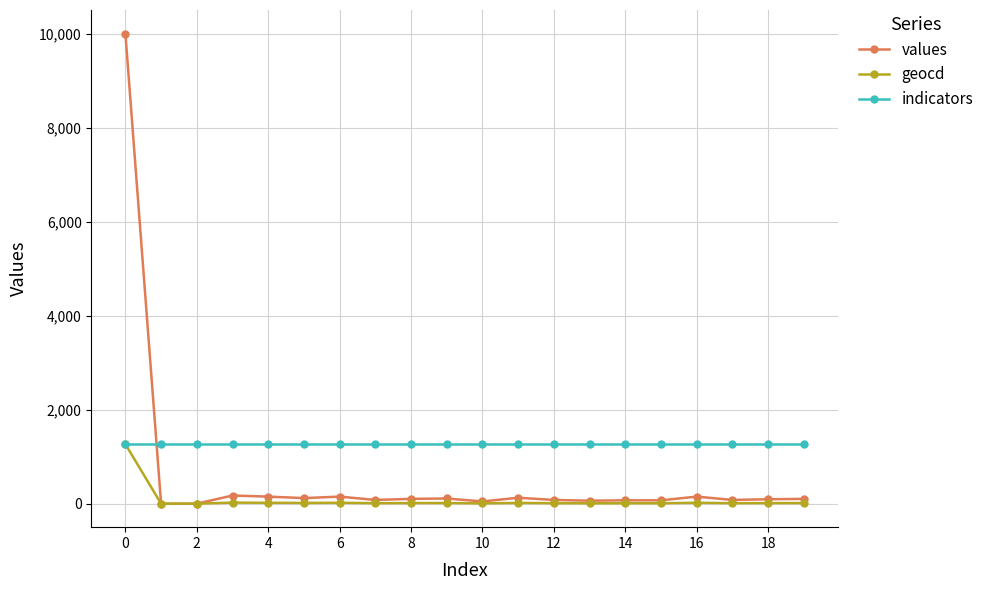

List the series in order of their overall mean, highest first.

indicators, values, geocd